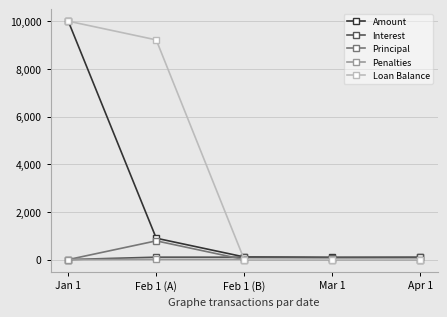

What are all the series names shown in the legend?

Amount, Interest, Principal, Penalties, Loan Balance